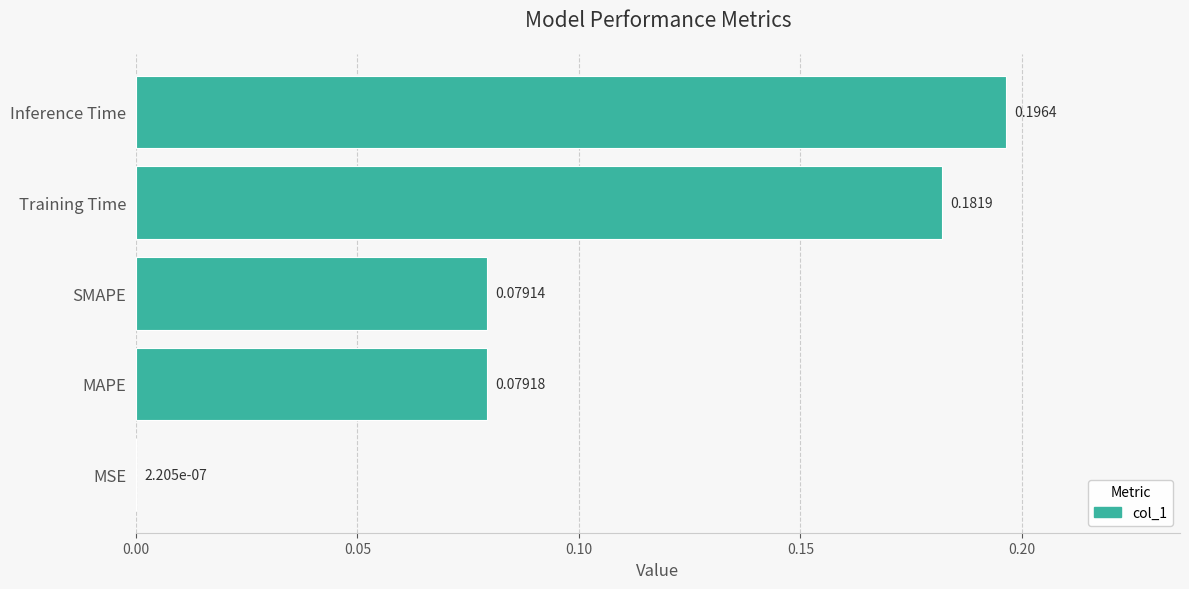

At which label is the value closest to 0?

MSE